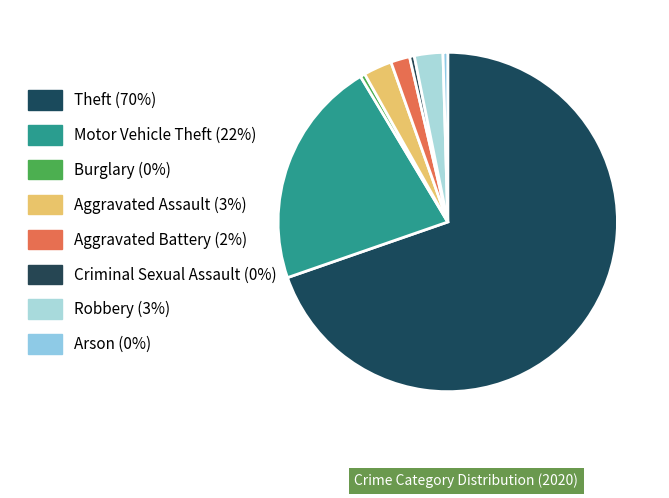

Which category has the biggest portion of the pie?

Theft